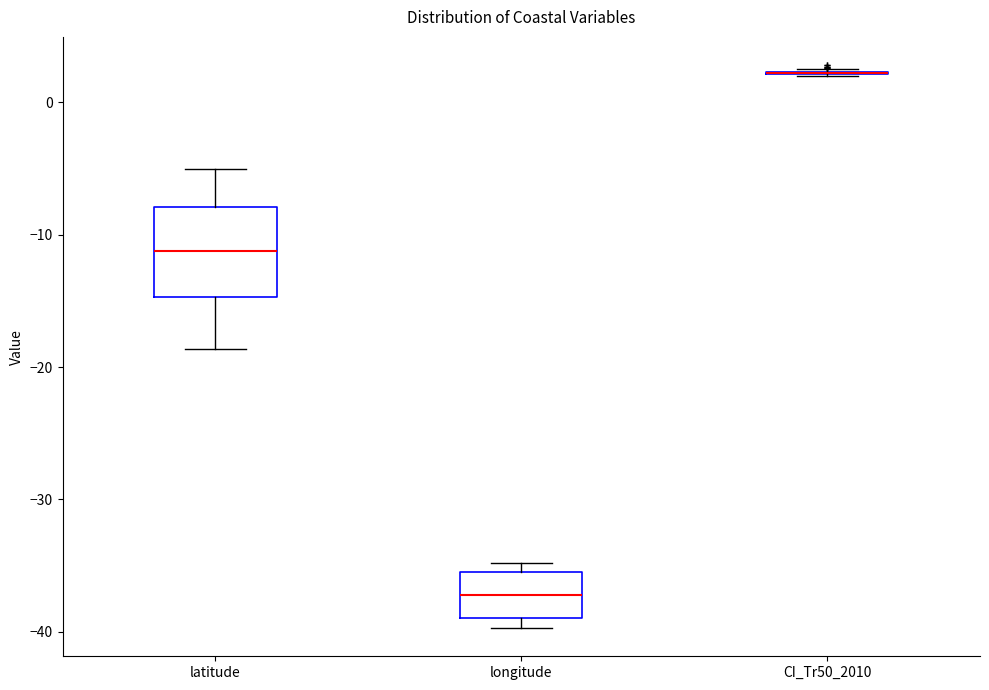

Reading left to right, transcribe this box plot: for each box, give where its median line is, the range the box spans, and where its two whiskers end, as read against the y-axis. The values are not printed on the chart, so give them approximately, as read against the axis.

latitude: median -11, box -15 to -8, whiskers -19 to -5
longitude: median -37, box -39 to -35, whiskers -40 to -35 (just above the box's upper edge)
CI_Tr50_2010: box collapsed to a line at 2, whiskers 2 to 3